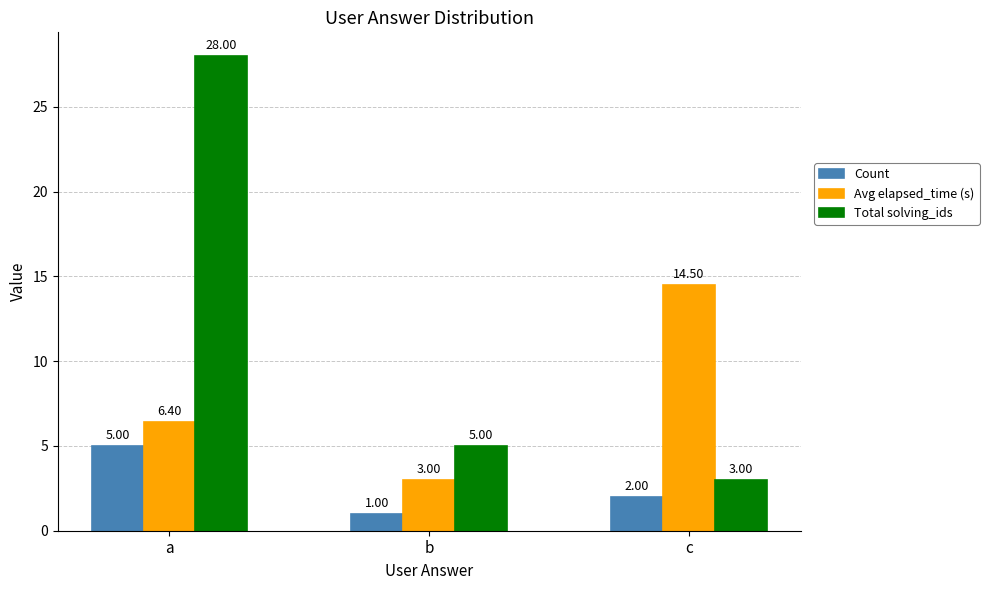

How many data points does each series have?

3